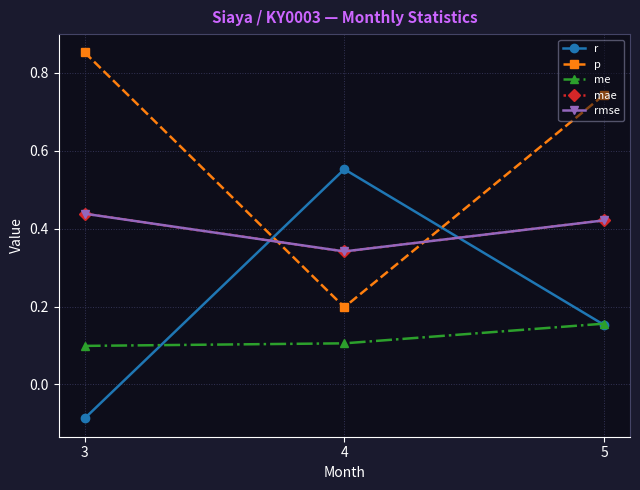

Does the chart have visible grid lines?

Yes